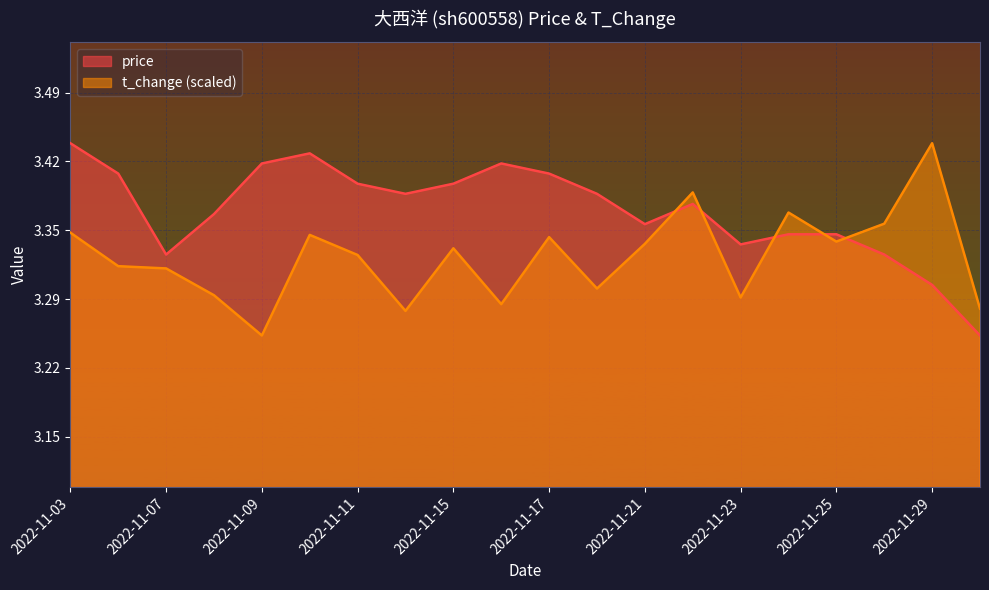

What is the value of the t_change point at the 8th from the left?

3.3